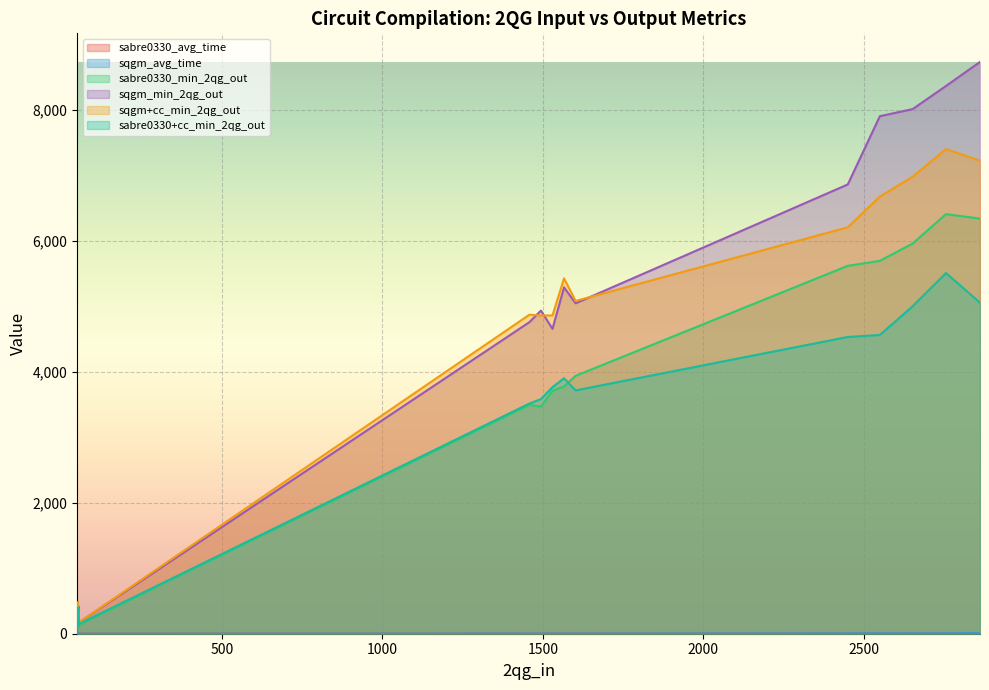

Is it true that sabre0330_min_2qg_out equals 410.0 at 14?

True